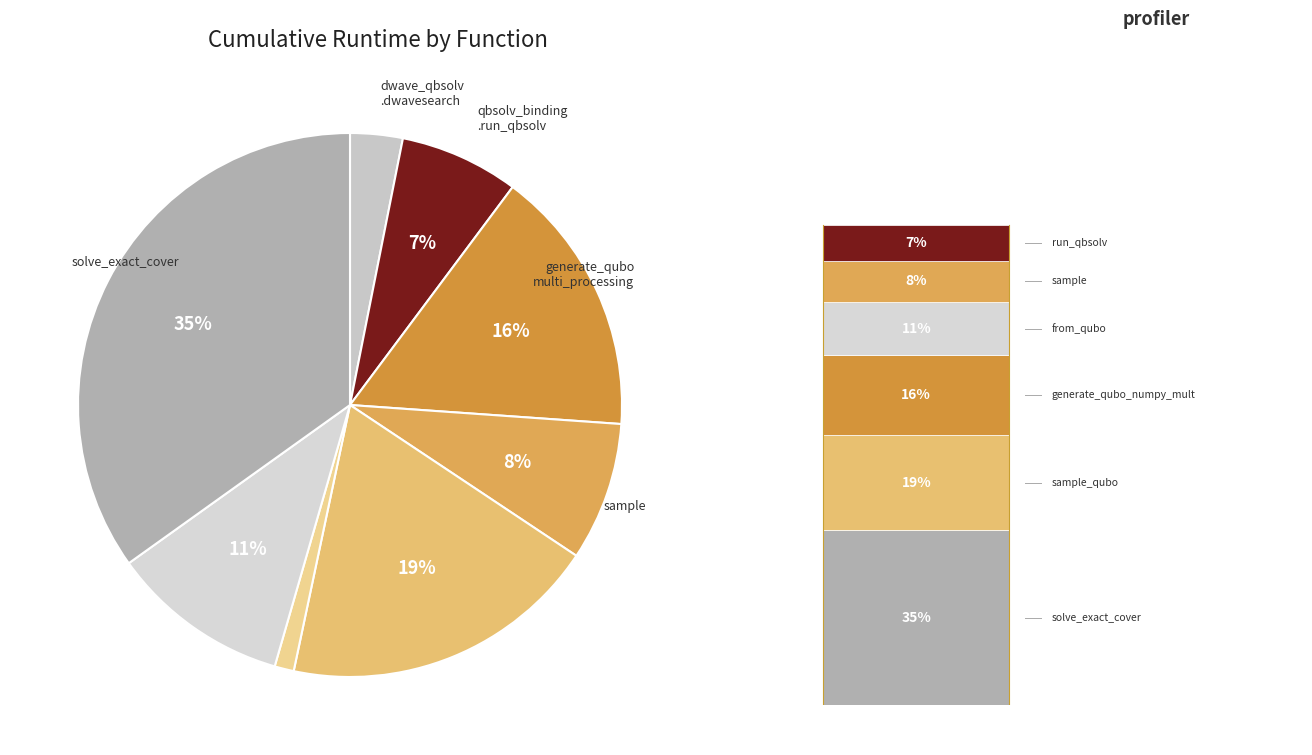

Rank the categories by value from lowest to highest.

to_qubo, dwave_qbsolv.dwavesearch, dwave_qbsolv.qbsolv_binding.run_qbsolv, sample, from_qubo, generate_qubo_numpy_multi_processing, sample_qubo, solve_exact_cover